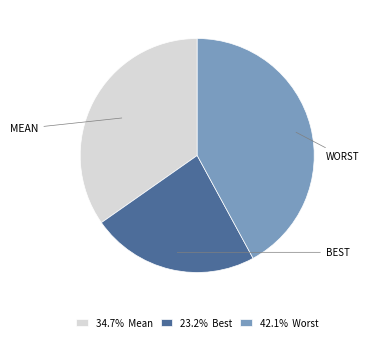

Combined, do 23.2% Best and 42.1% Worst account for over 50%?

Yes